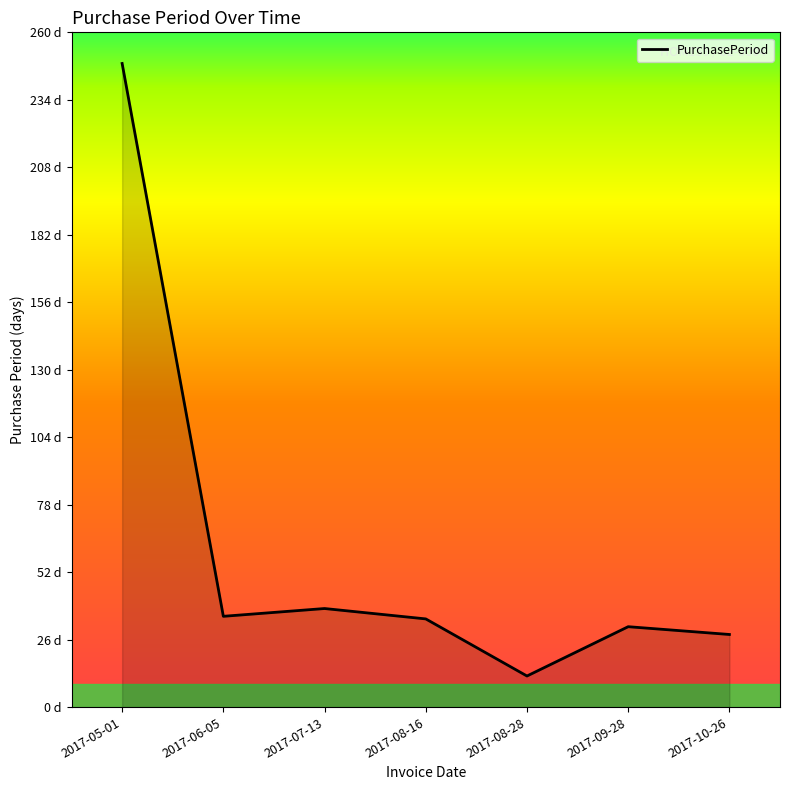

Does the chart have visible grid lines?

No